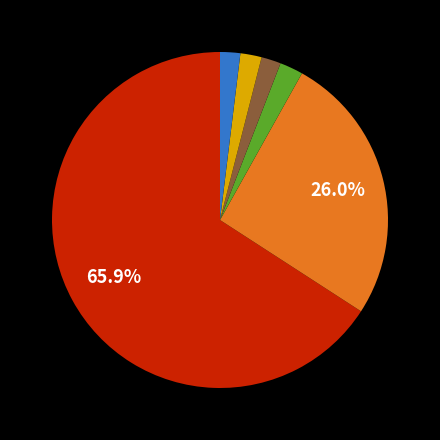

Is there any slice that represents more than half of the pie?

Yes